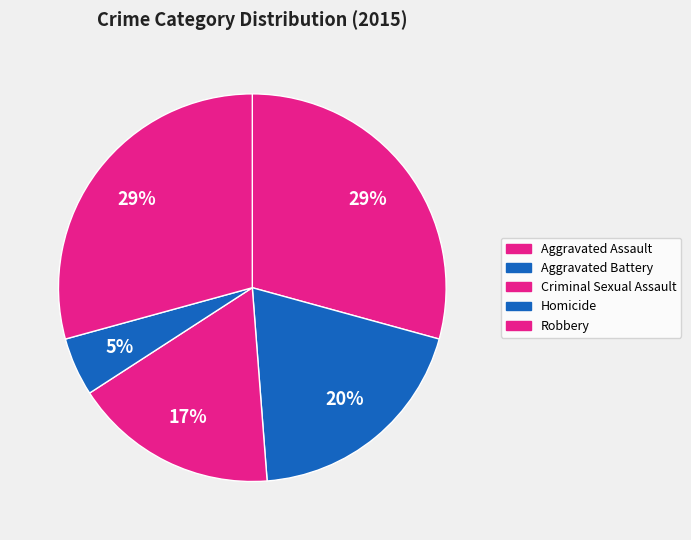

Rank the categories by value from lowest to highest.

Homicide, Criminal Sexual Assault, Aggravated Battery, Aggravated Assault, Robbery